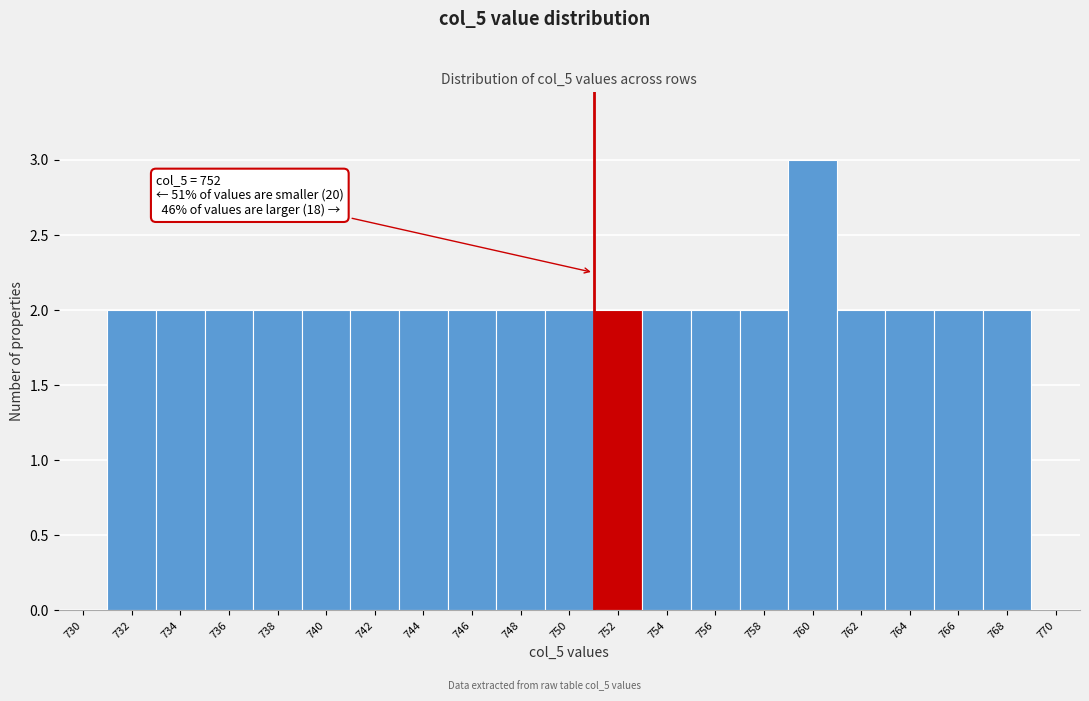

Reading right to left, transcribe all the data shown in this chart.

770=0	768=2	766=2	764=2	762=2	760=3	758=2	756=2	754=2	752=2	750=2	748=2	746=2	744=2	742=2	740=2	738=2	736=2	734=2	732=2	730=0